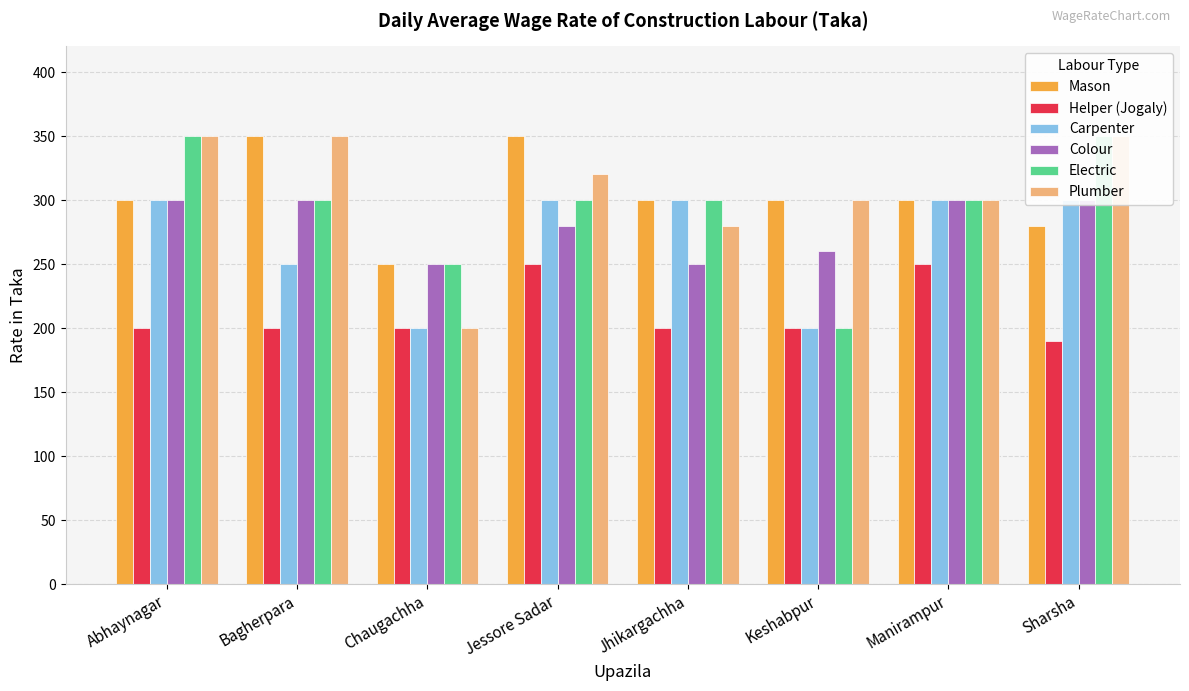

What is the value of the Carpenter bar at the 3rd from the left?

200